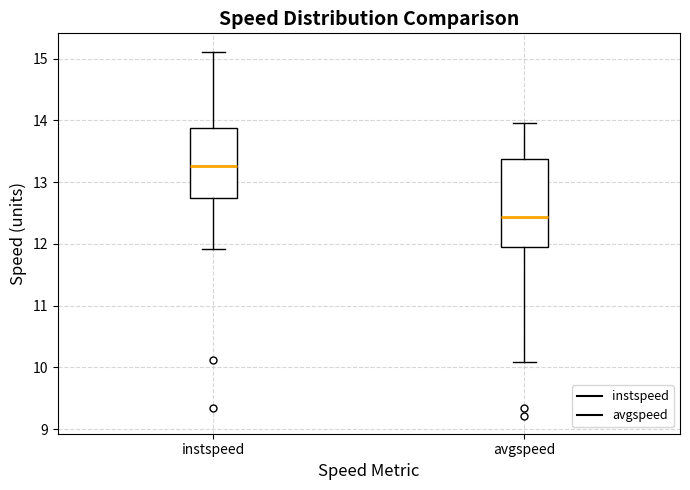

Where does the upper whisker of the box for instspeed end on the y-axis? The values are not printed on the chart, so give them approximately, as read against the axis.

15.1